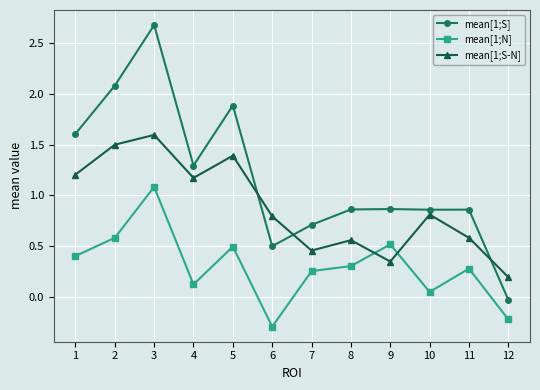

What is the difference between the maximum and minimum values in the mean[1;S] series?

2.7